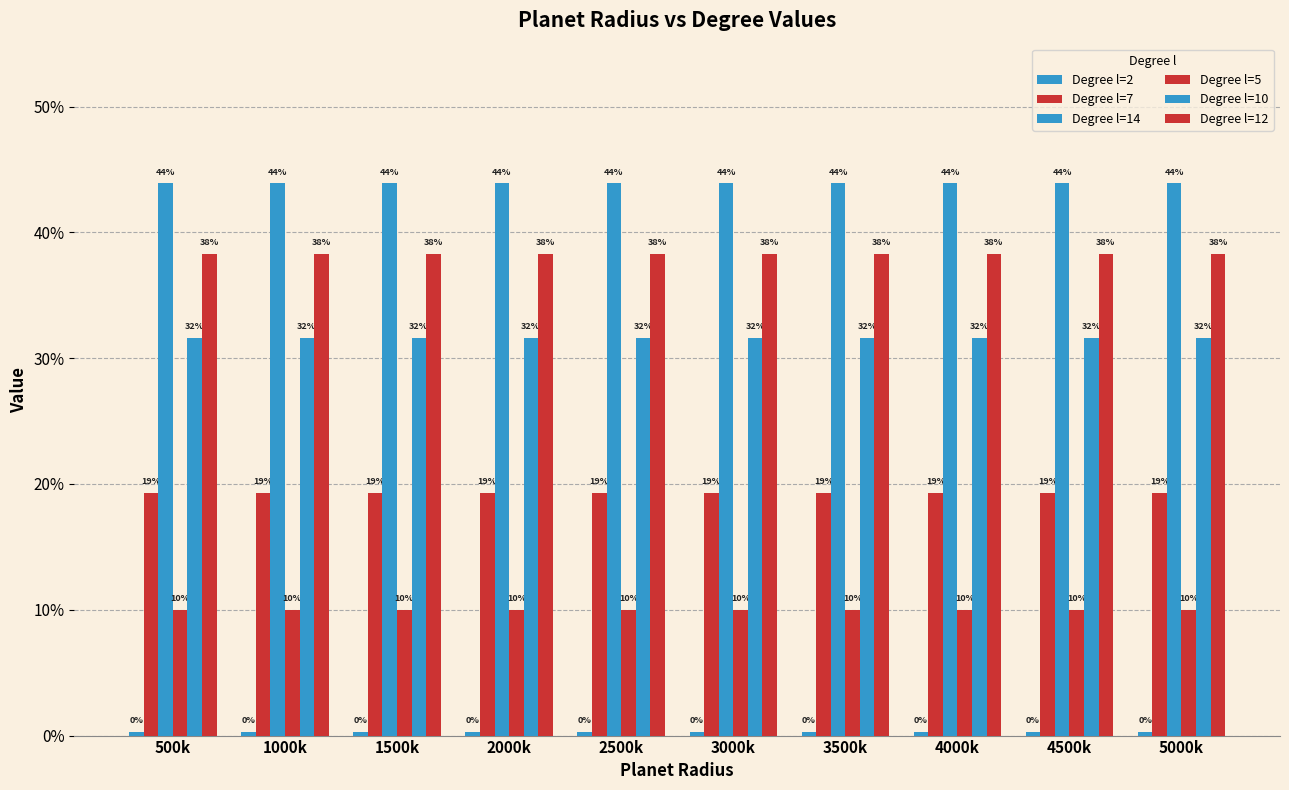

What is the maximum value for Degree l=7?

0.2